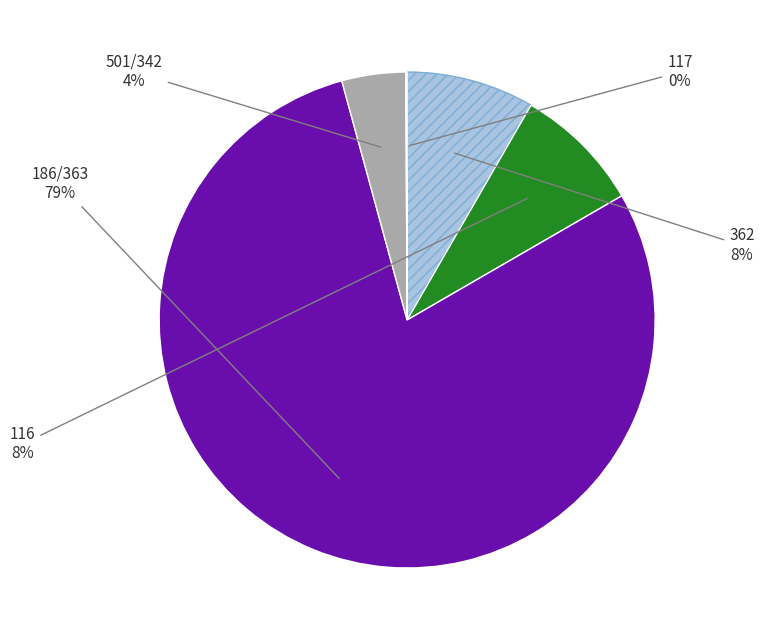

Does any single category account for the majority?

Yes